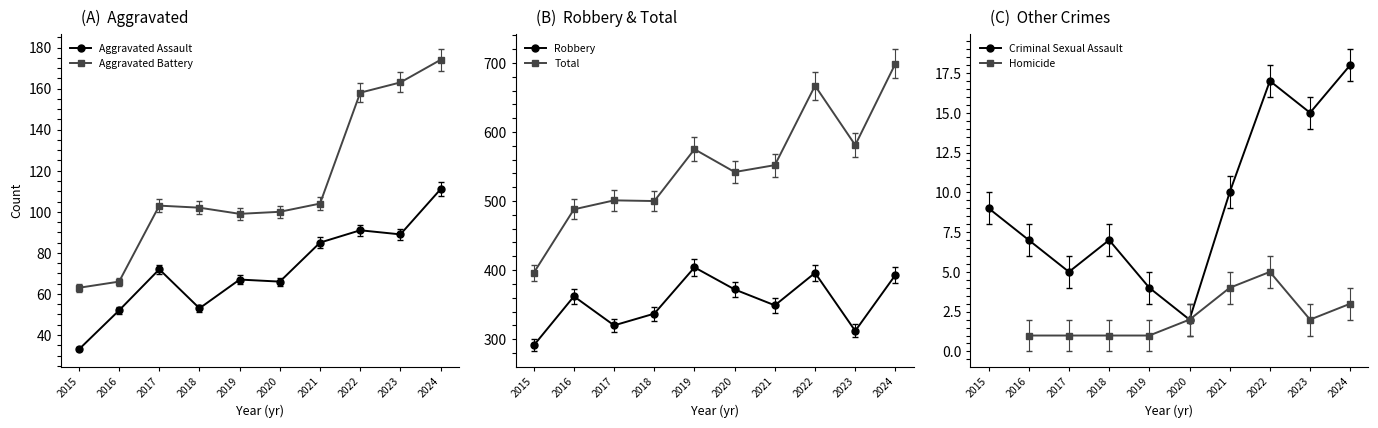

Which category has the highest value across all series?

2024